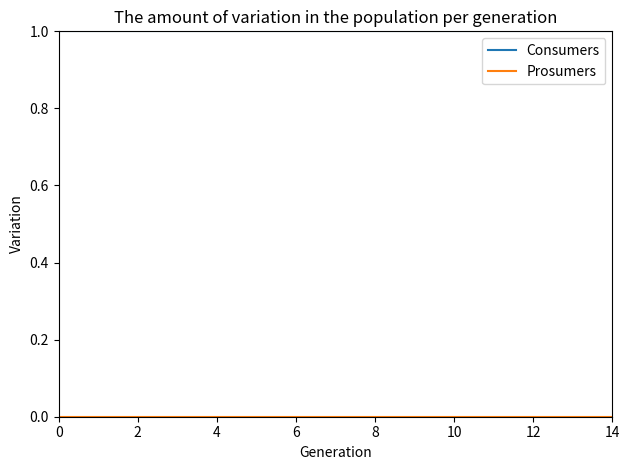

What is the maximum value shown in the chart?

1.0